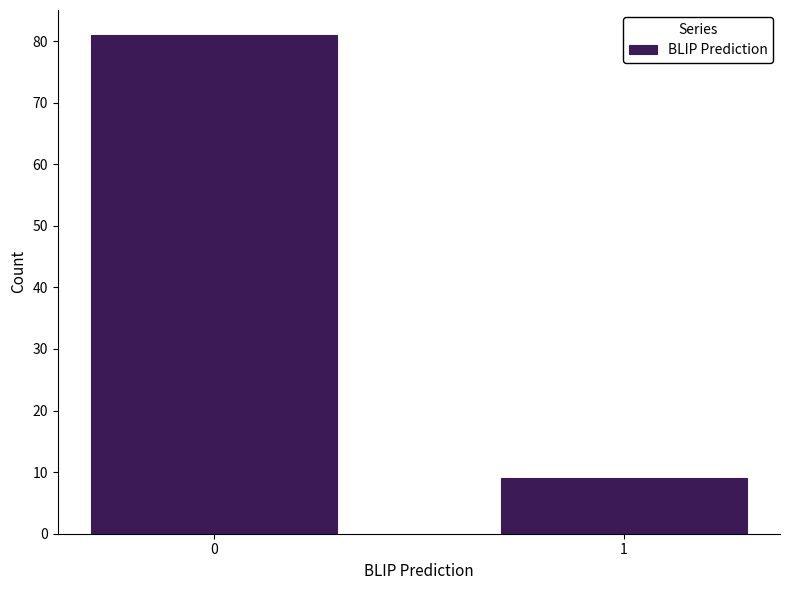

Reading left to right, transcribe all the data shown in this chart.

81	9